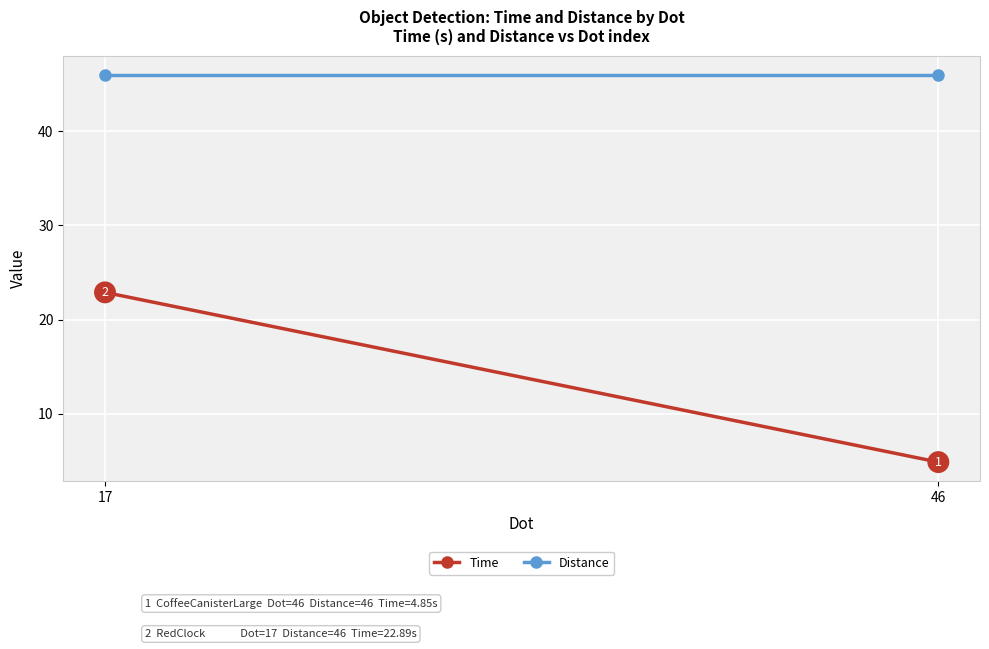

Which label corresponds to the largest value in the chart?

46